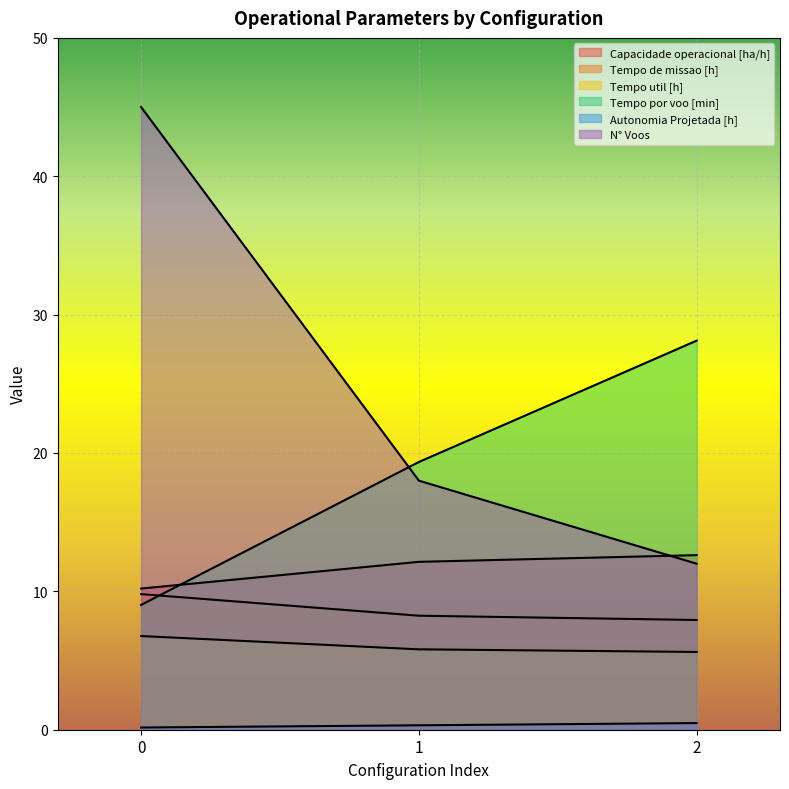

What is the sum of the N° Voos values at 1 and 2?

30.0